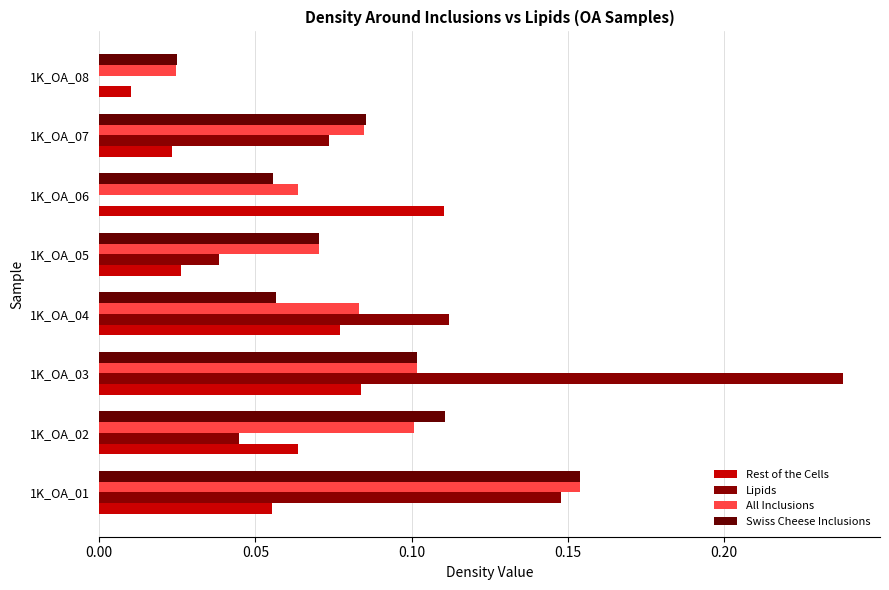

What position from the left is 0.15?

4